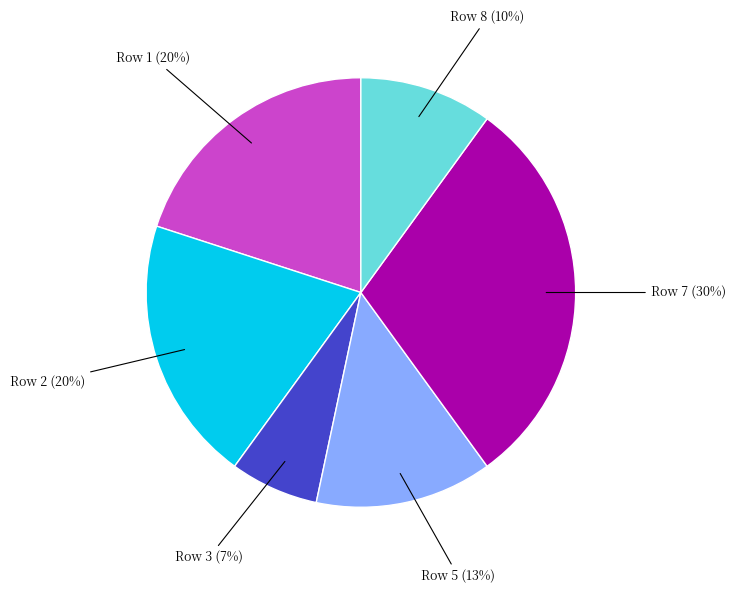

What percentage is the Row 5 (13%) slice, to the nearest percent?

13%